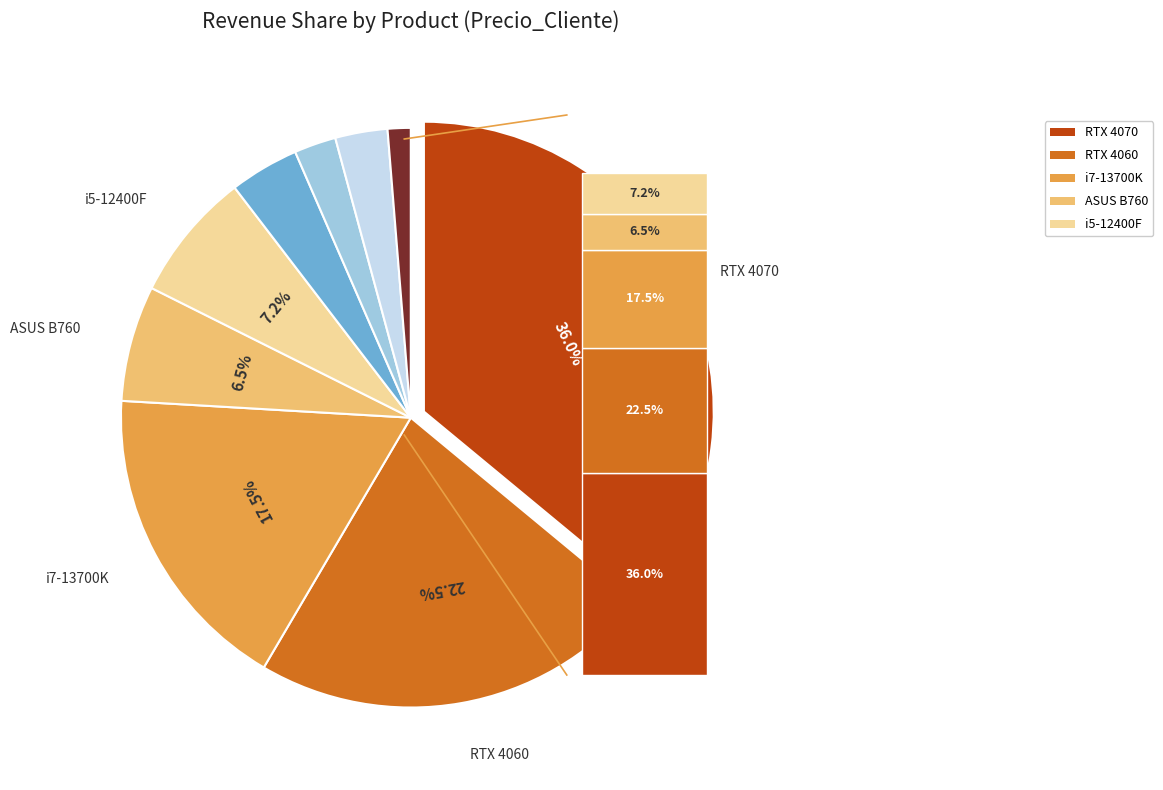

Does any single category account for the majority?

No